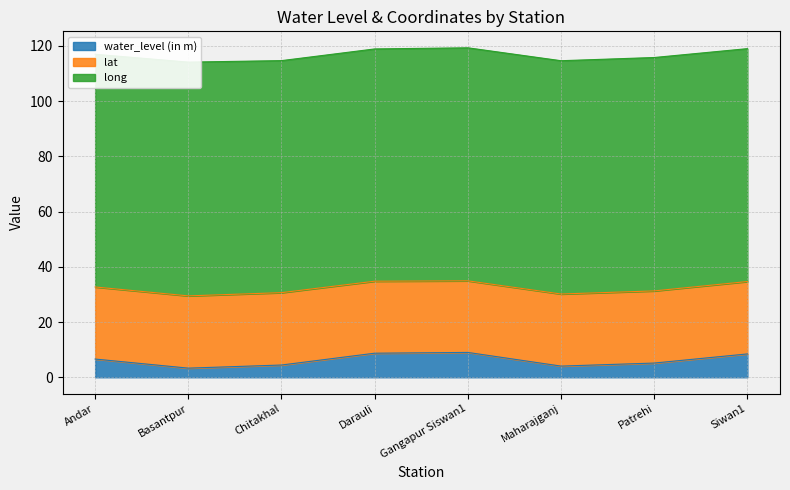

True or false: lat has a value of 18.1 at Maharajganj.

False